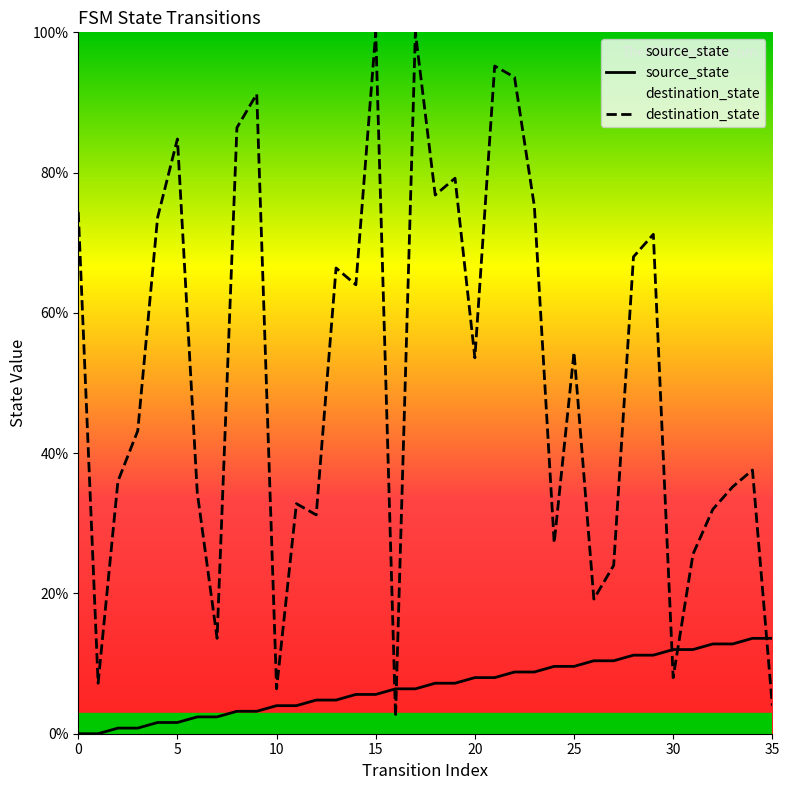

What is the difference between the second highest and minimum values in the source_state series?

13.6